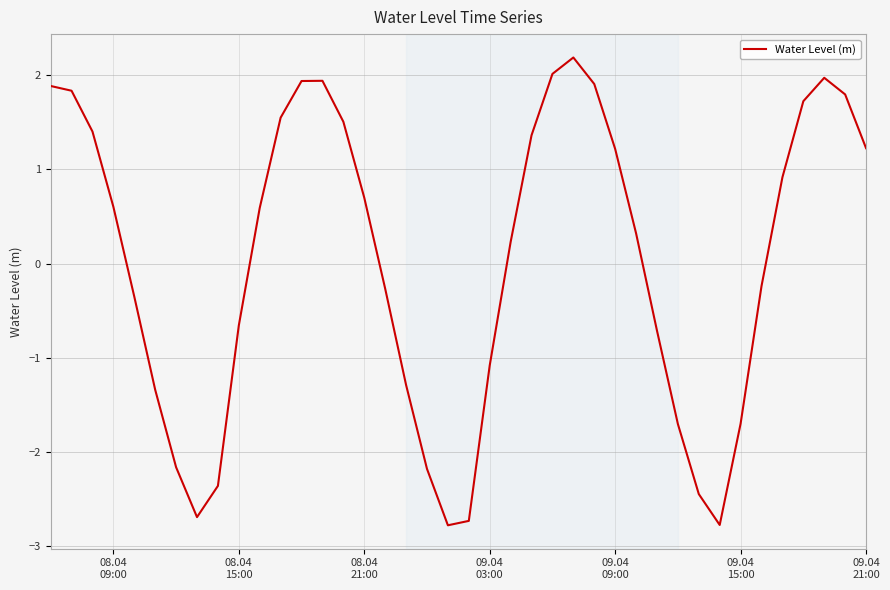

What is the smallest value displayed?

-2.8